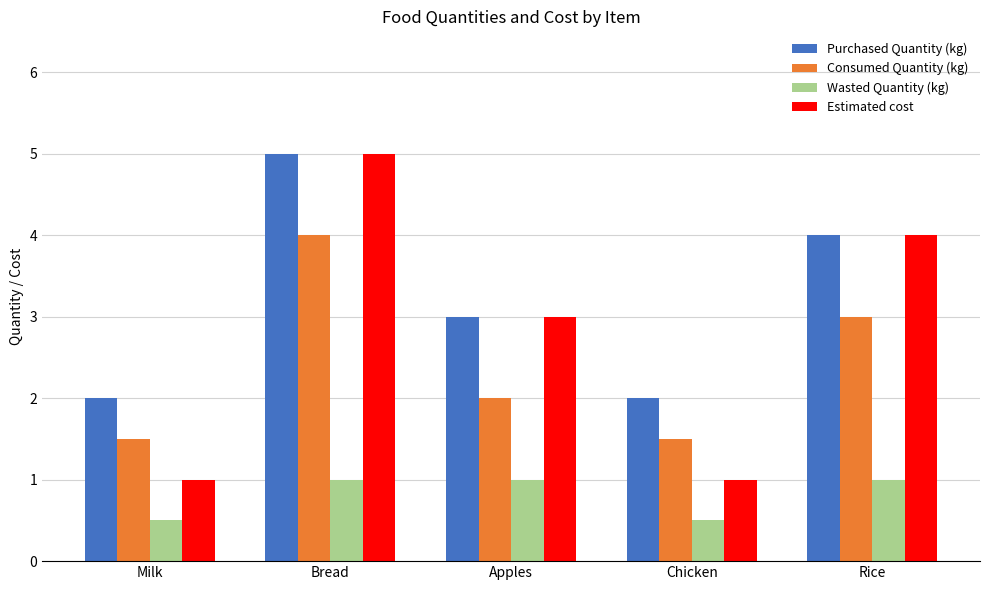

What is the sum of the Wasted Quantity (kg) values at Rice and Apples?

2.0